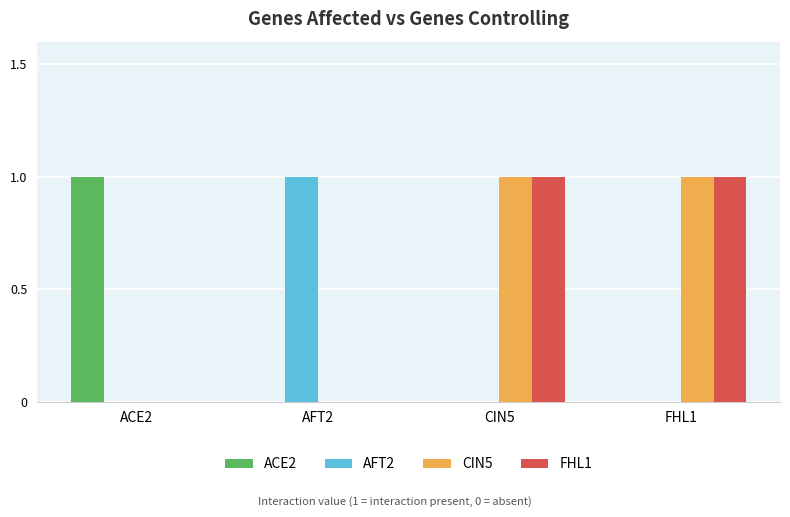

The FHL1 series shows 1 at CIN5. True or false?

True